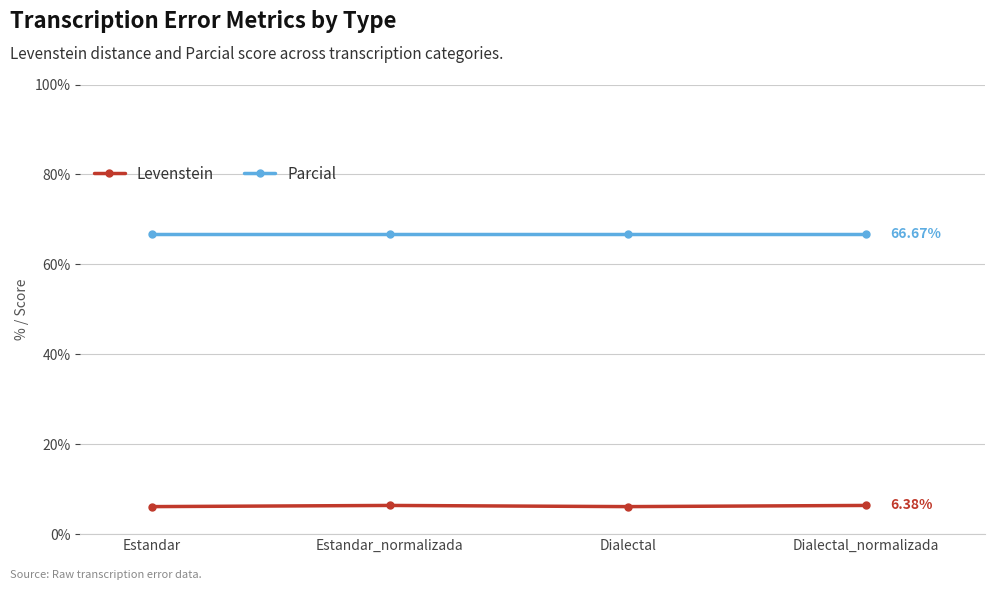

The value of Levenstein at Estandar is 10.2. True or false?

False